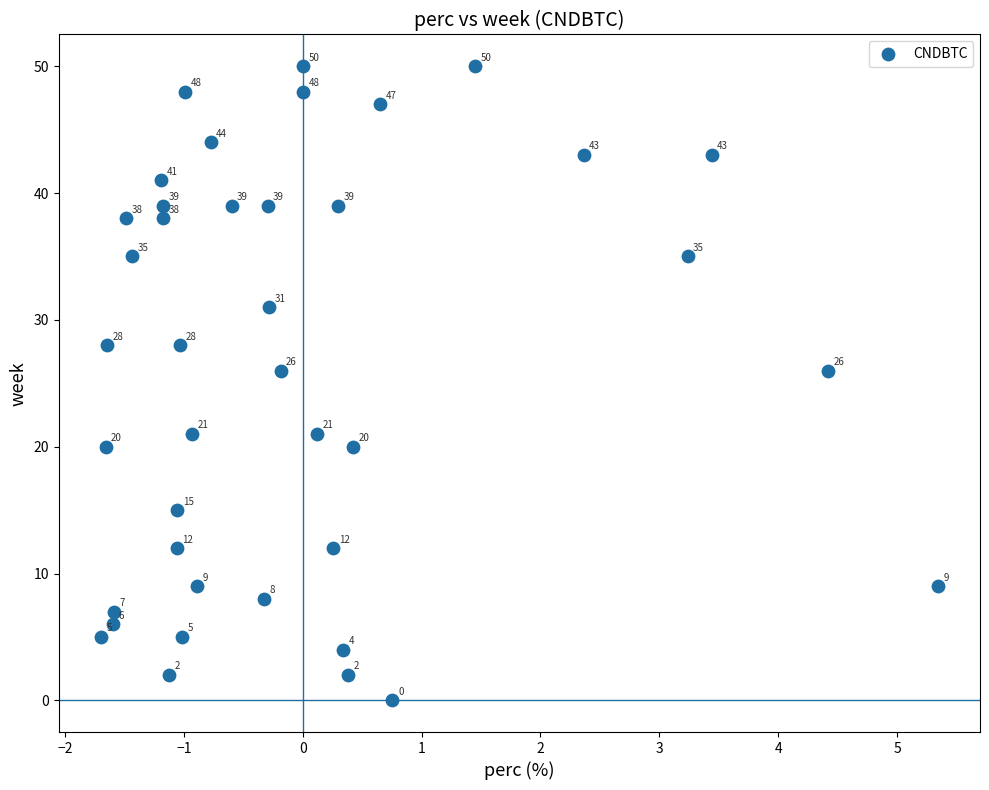

What Y value in the scatter plot is closest to 25?

26